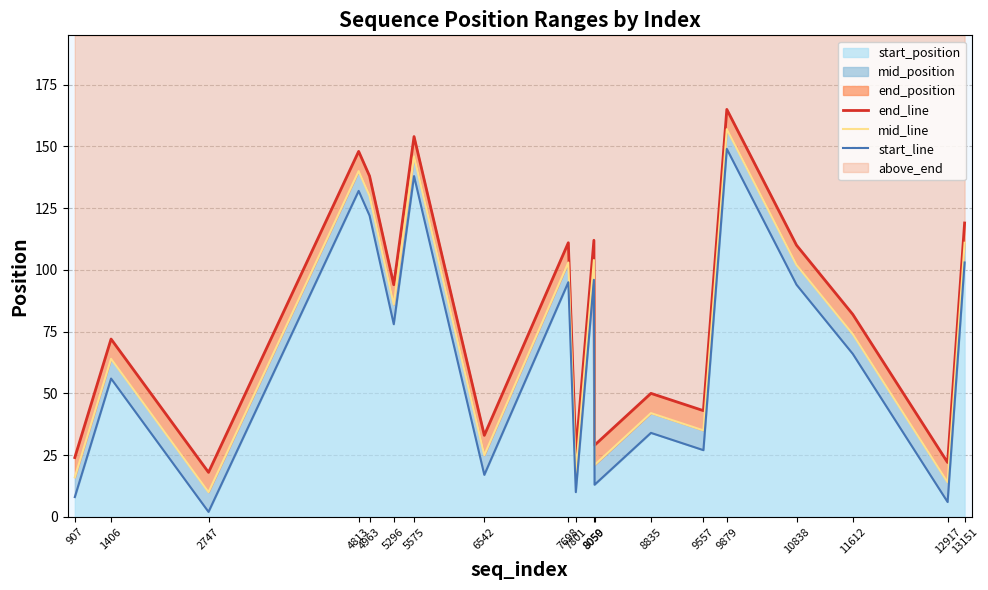

Where is the first local maximum for mid_line?

1406